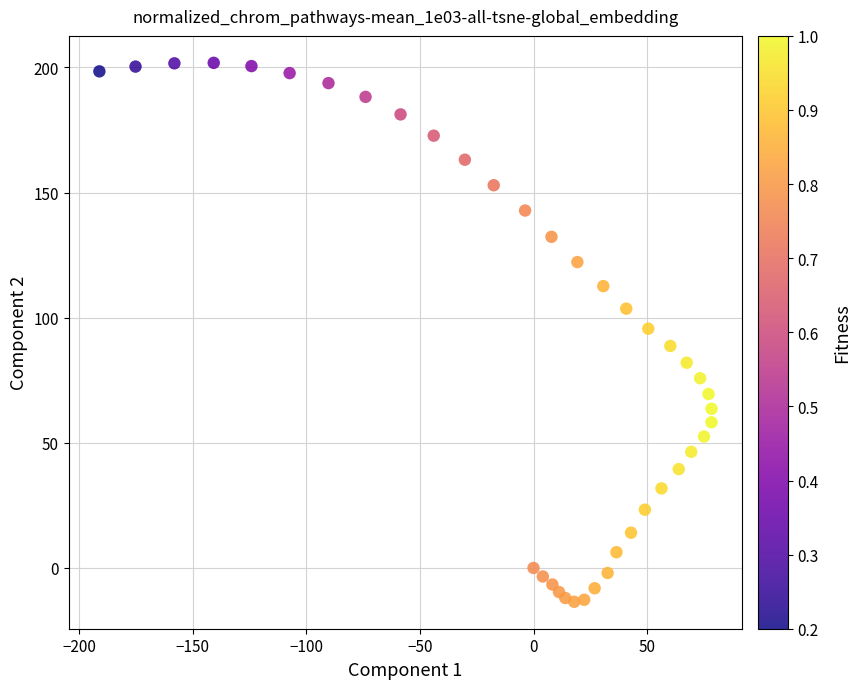

What is the range of X values (max minus min)?

269.3